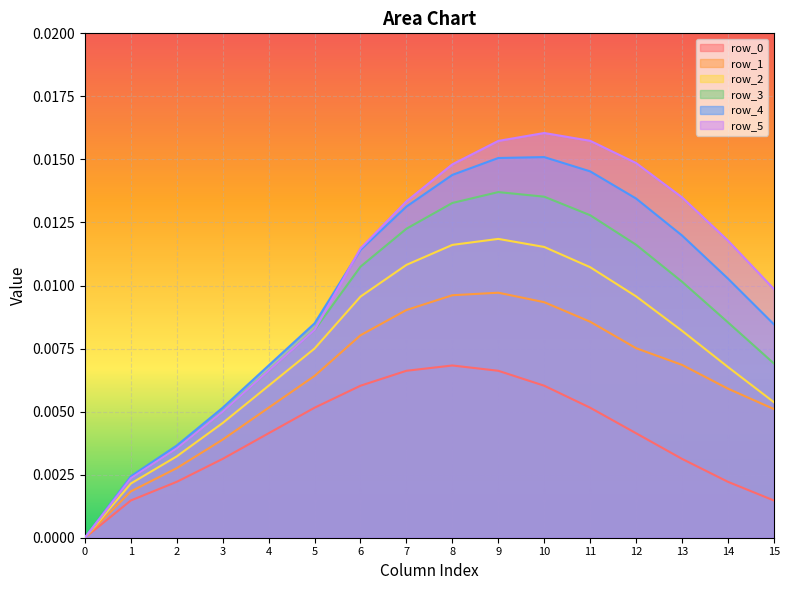

How many lines are shown in the chart?

6